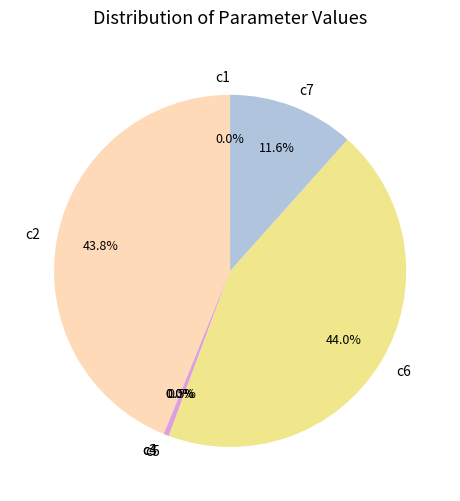

What portion of the pie excludes c7?

88.4%